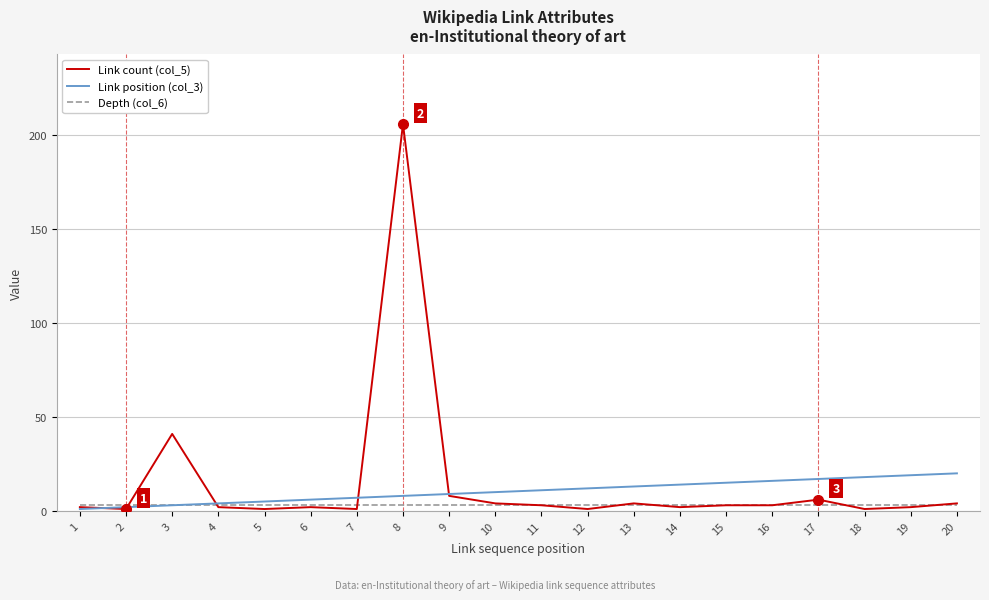

Is it true that Link count (col_5) equals 4 at 10?

True